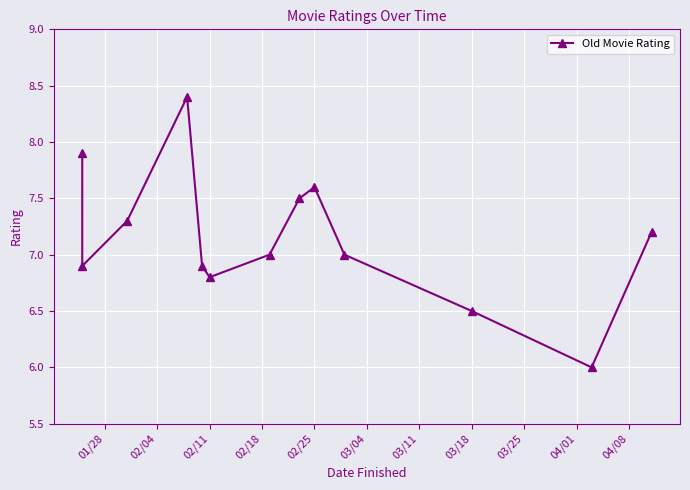

What is the difference between the second highest and second lowest values?

1.4